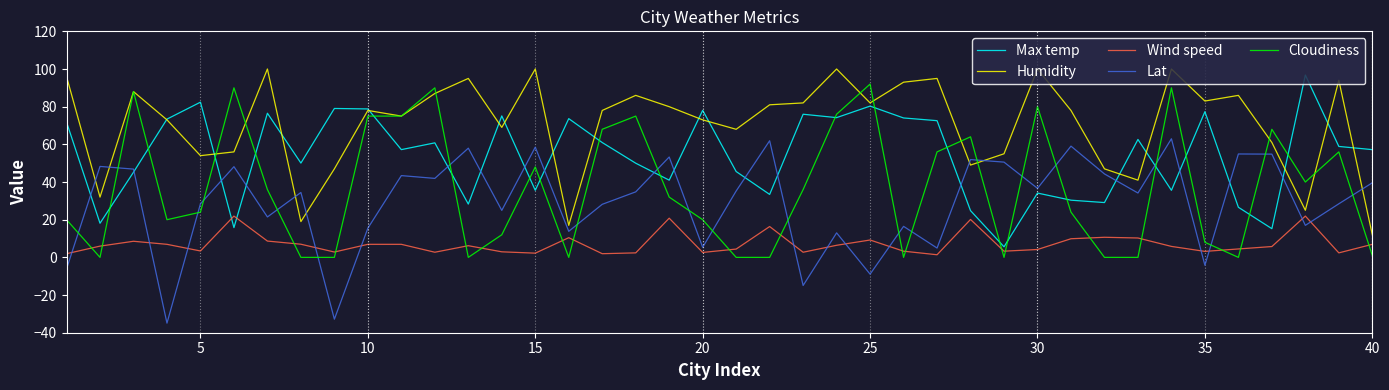

Which series has the largest total across all categories?

Humidity